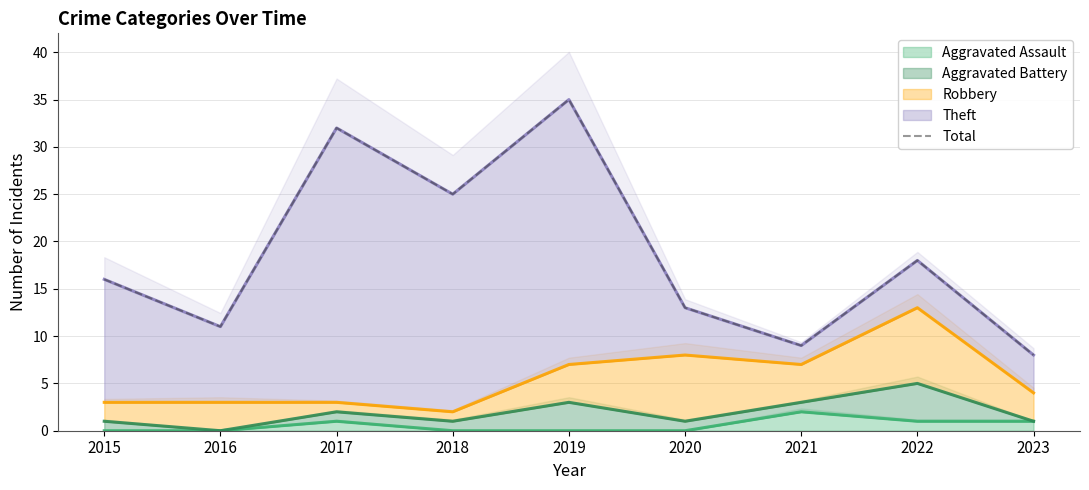

List the labels in order of value, smallest first.

2023, 2021, 2016, 2020, 2015, 2022, 2018, 2017, 2019